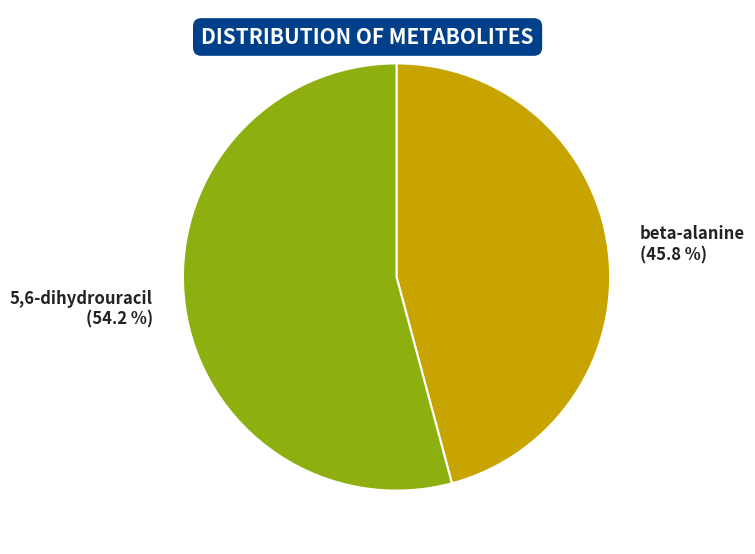

Is beta-alanine the majority of the pie?

No